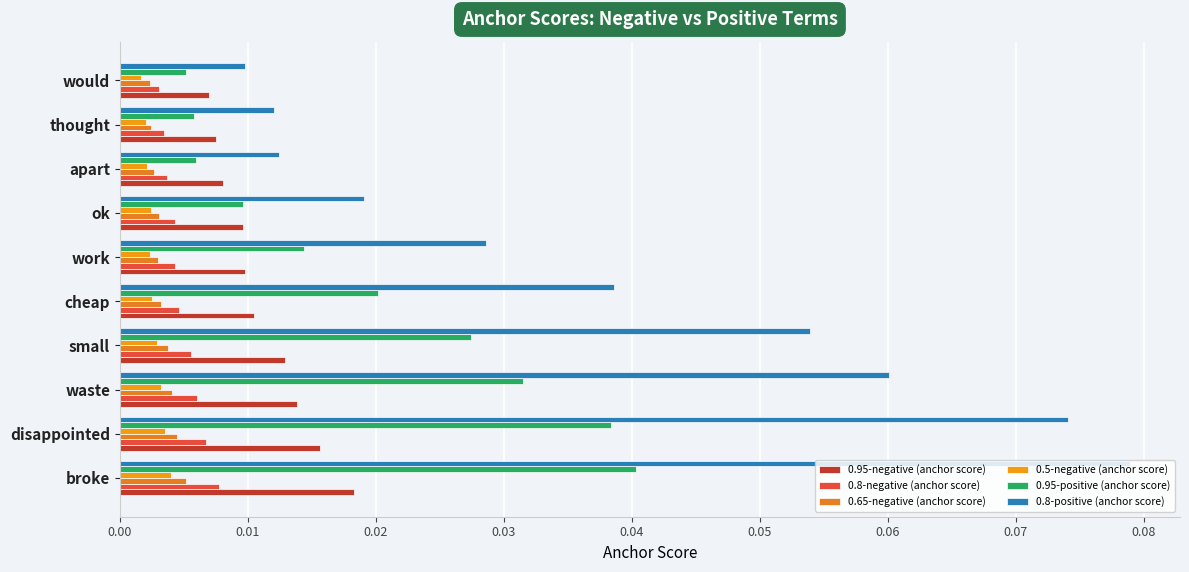

How many categories are shown in the chart?

10